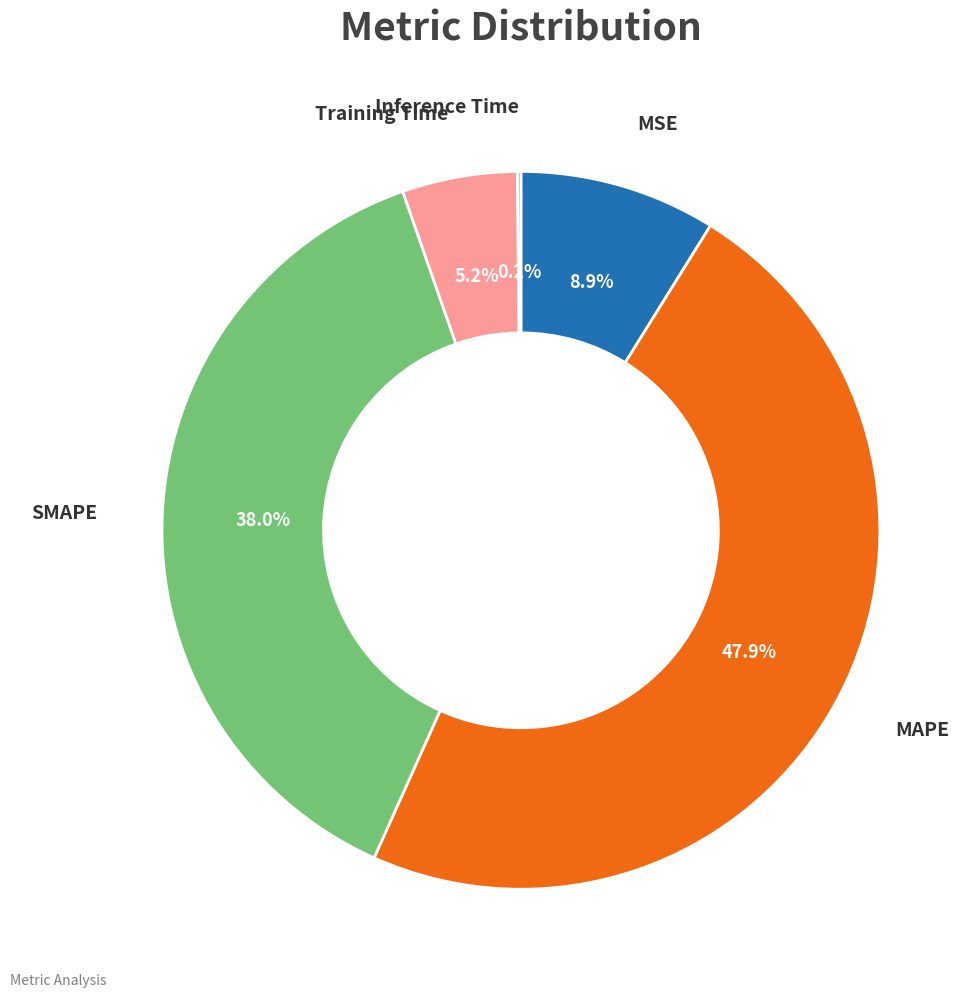

Is there a majority slice in this chart?

No